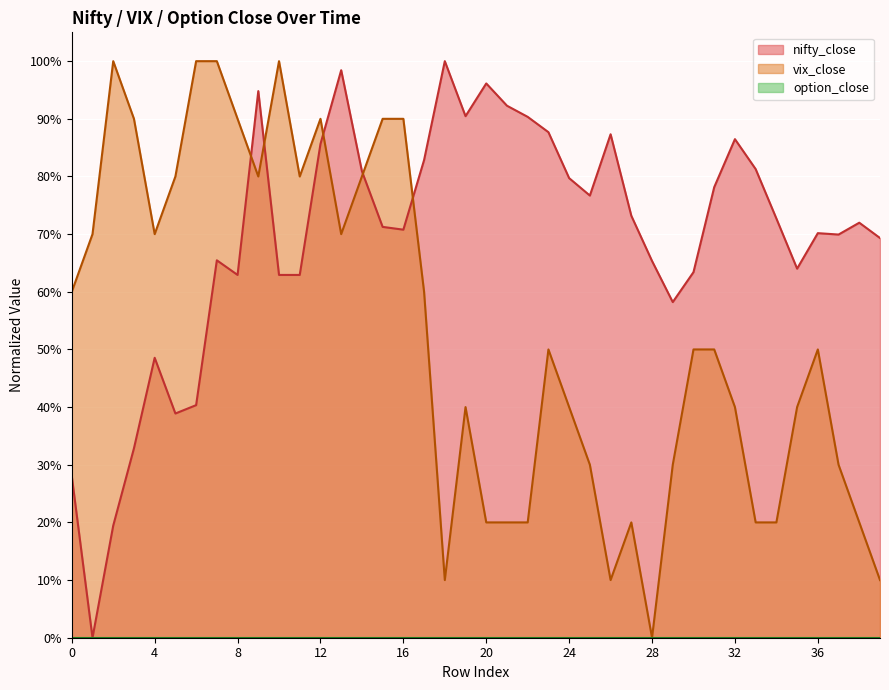

Rank the categories by nifty_close value from lowest to highest.

1, 2, 0, 3, 5, 6, 4, 29, 8, 10, 11, 30, 35, 28, 7, 39, 37, 36, 16, 15, 38, 34, 27, 25, 31, 24, 14, 33, 17, 12, 32, 26, 23, 22, 19, 21, 9, 20, 13, 18